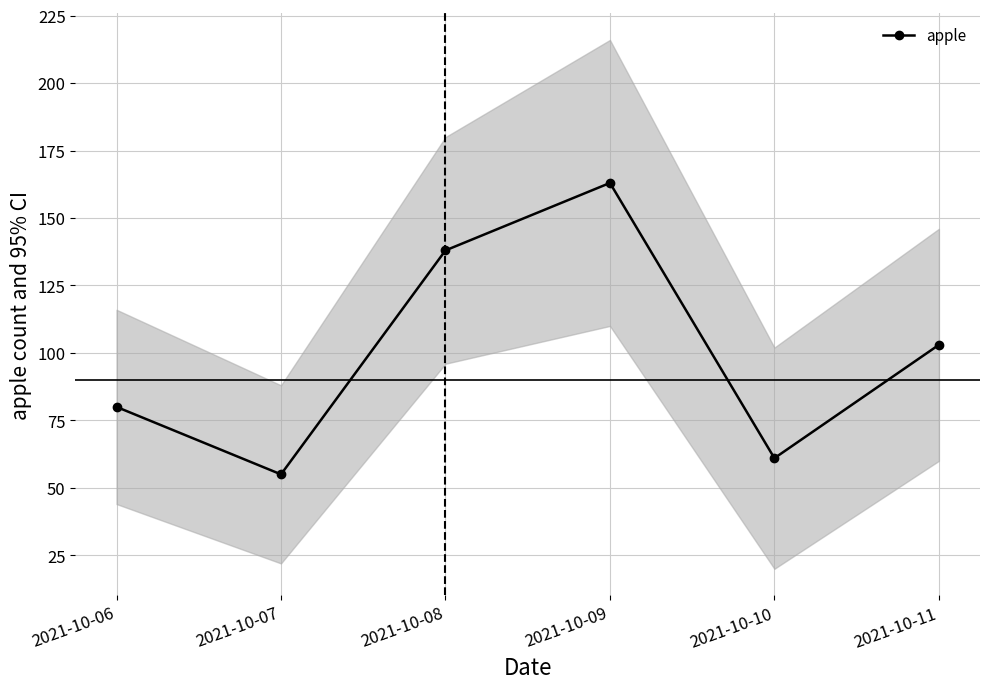

The chart shows a value of 232 at 2021-10-09. True or false?

False